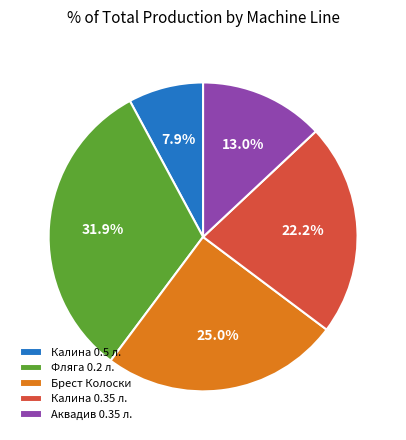

Combined, do Аквадив 0.35 л. and Калина 0.5 л. account for over 50%?

No